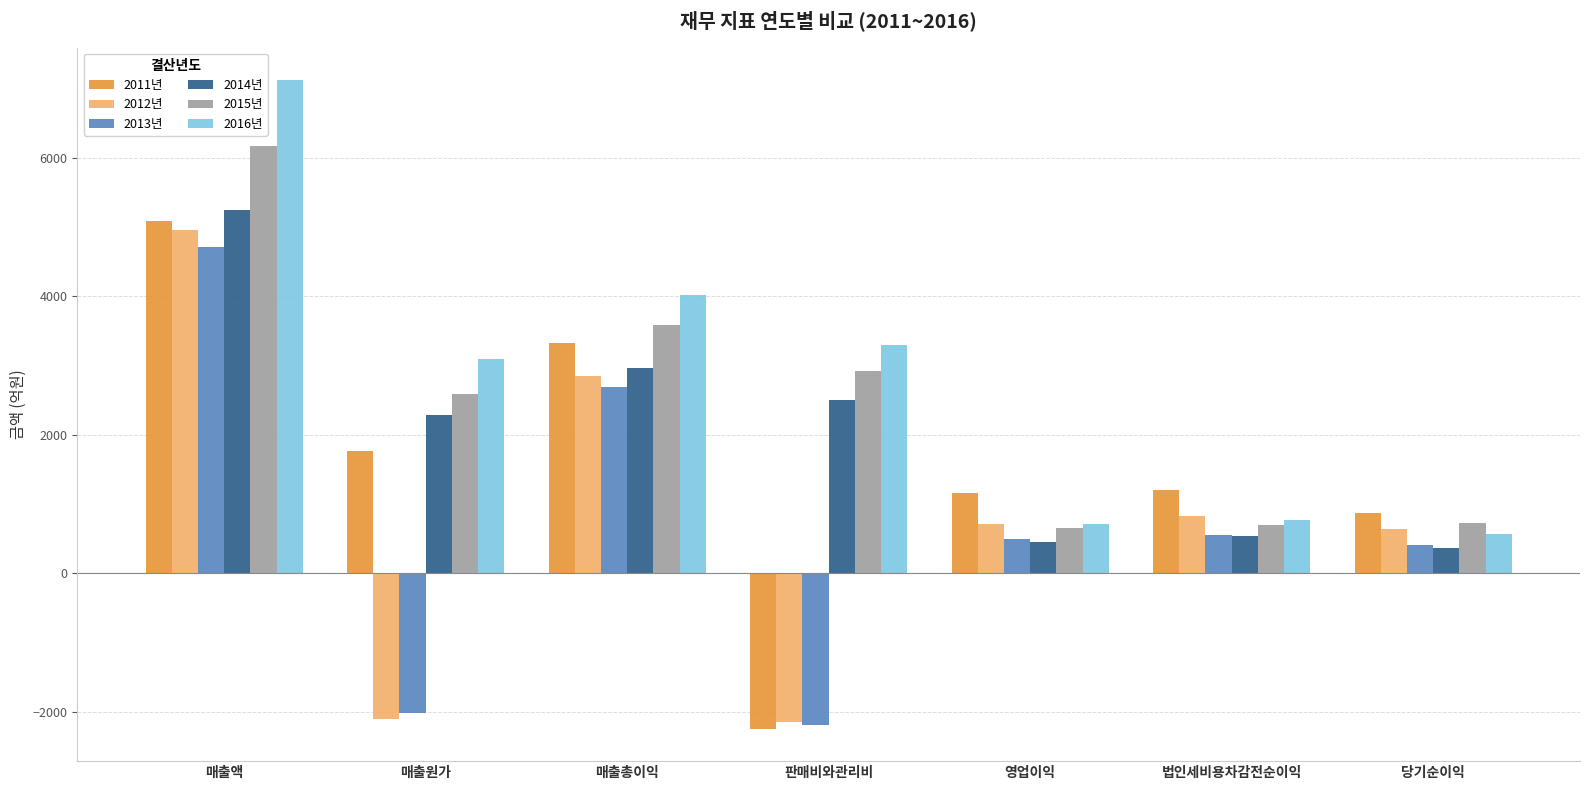

Which series has the largest total across all categories?

2016년